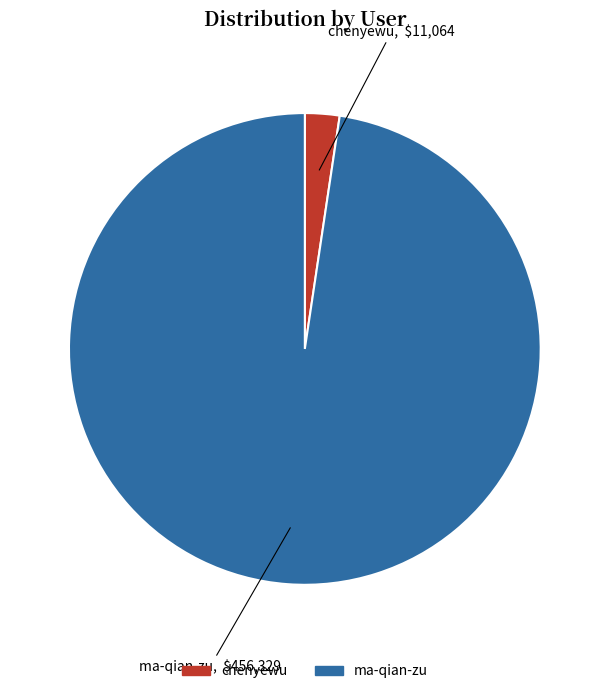

Is it true that chenyewu is 2% of the pie?

True